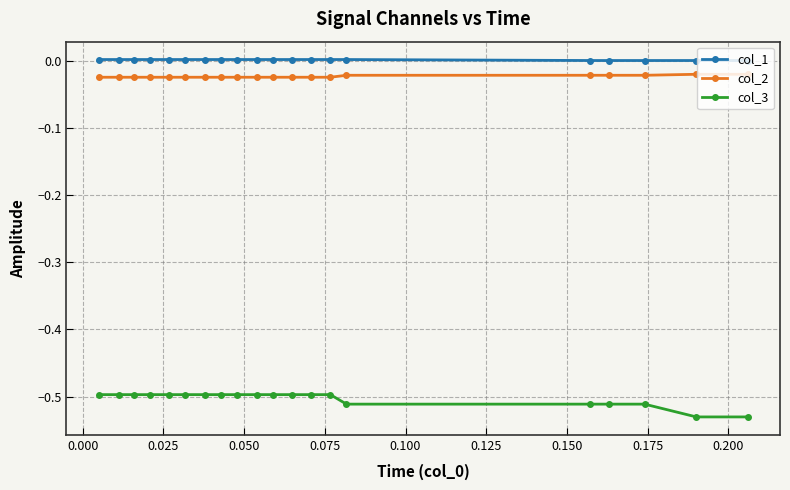

Which series has the widest spread of values?

col_3